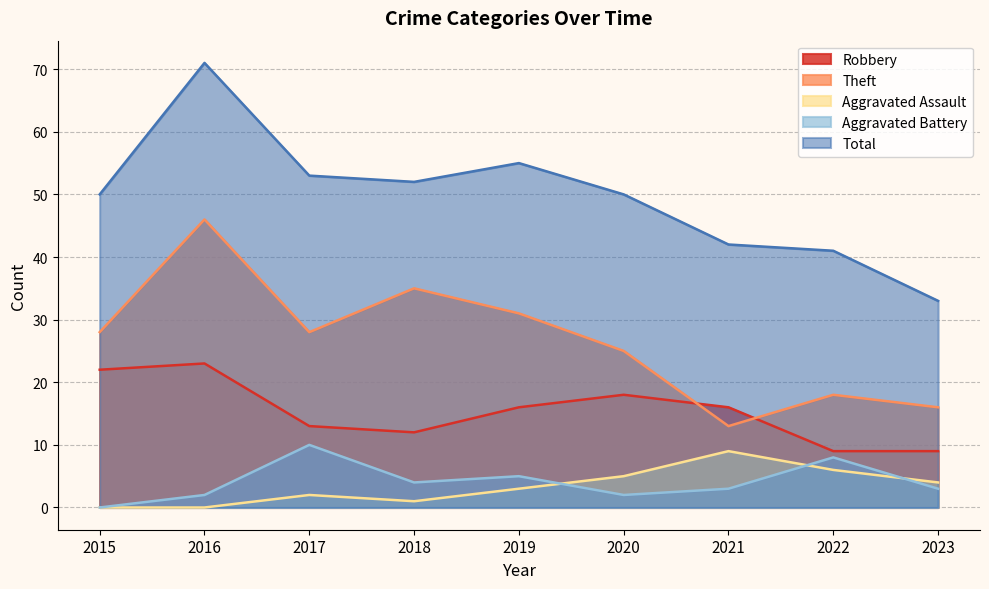

What is the value of the Theft point at the 5th from the left?

31